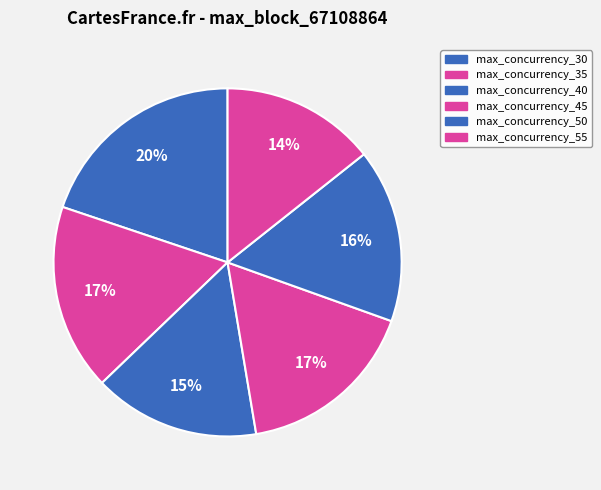

What percentage do max_concurrency_55 and max_concurrency_40 together represent?

29.8%